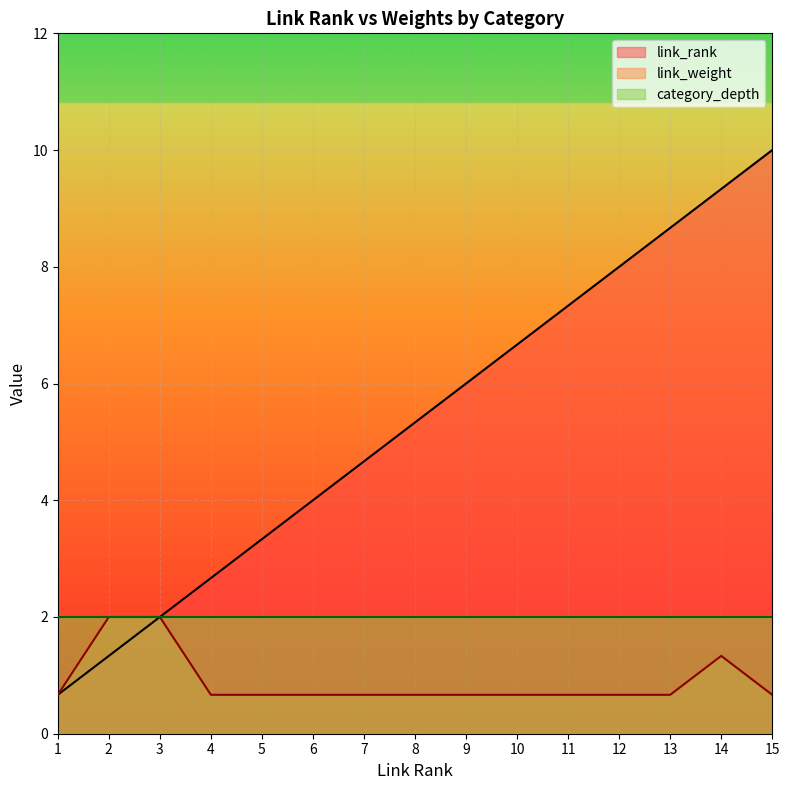

List the labels in order of link_rank value, largest first.

15, 14, 13, 12, 11, 10, 9, 8, 7, 6, 5, 4, 3, 2, 1